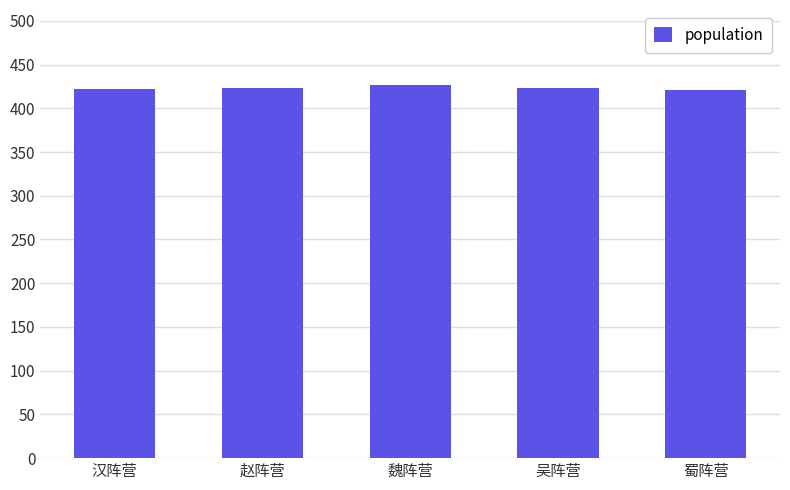

What position from the left is 汉阵营?

1